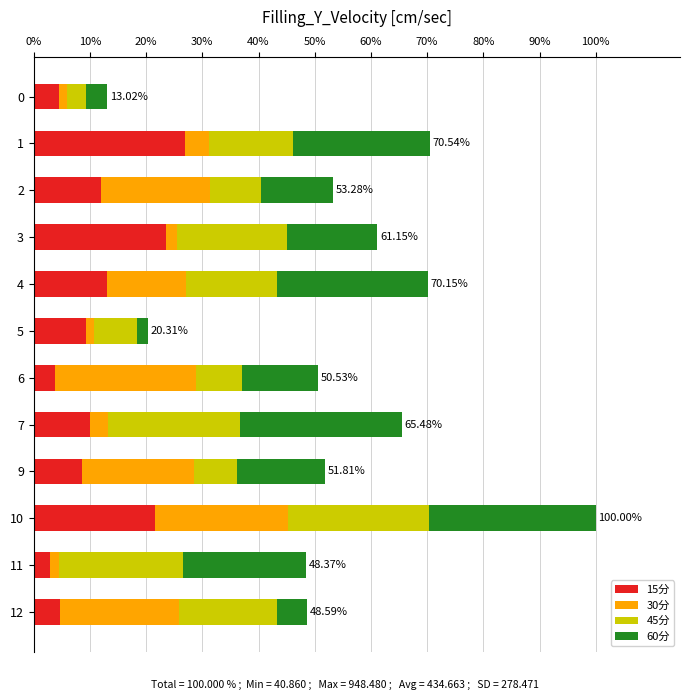

At which category is the sum across all series the highest?

10